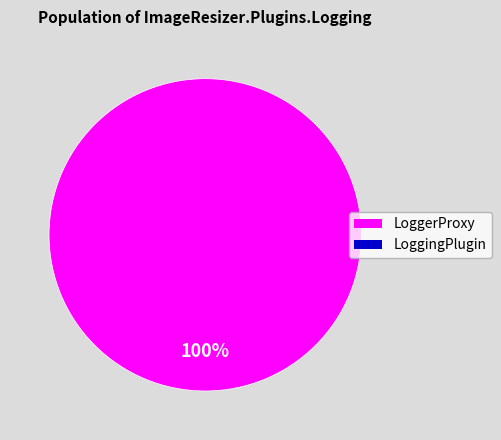

Is there any slice that represents more than half of the pie?

Yes